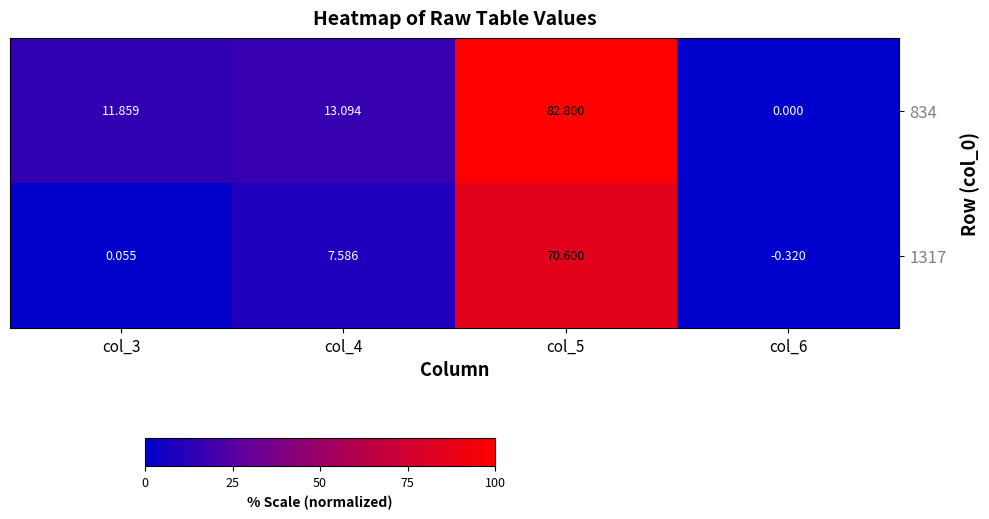

Is the value of 834 at col_6 greater than the value of 1317 at col_3?

No